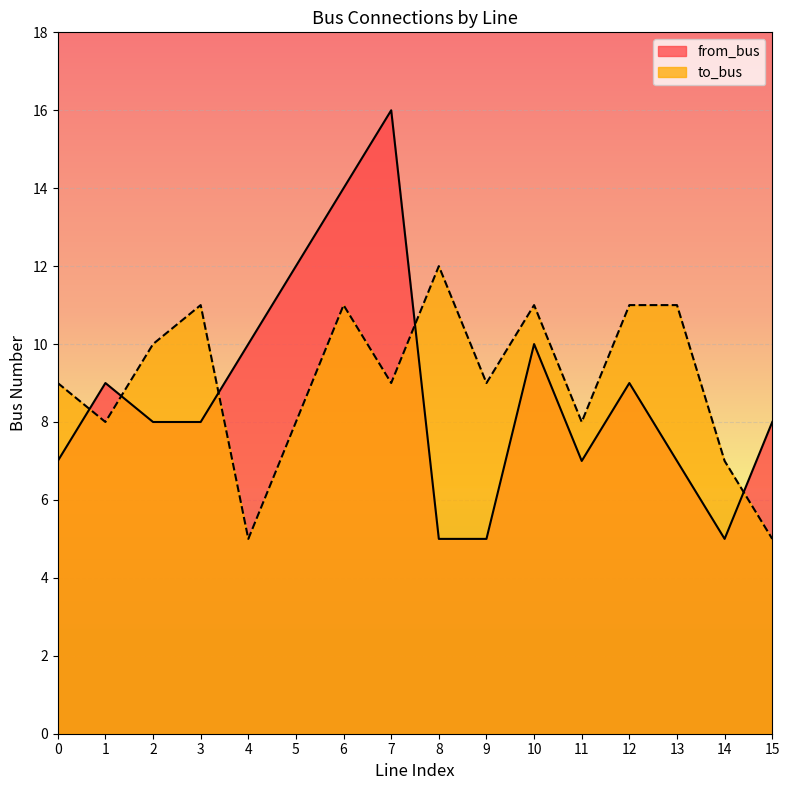

Rank the series by their average value, from highest to lowest.

to_bus, from_bus